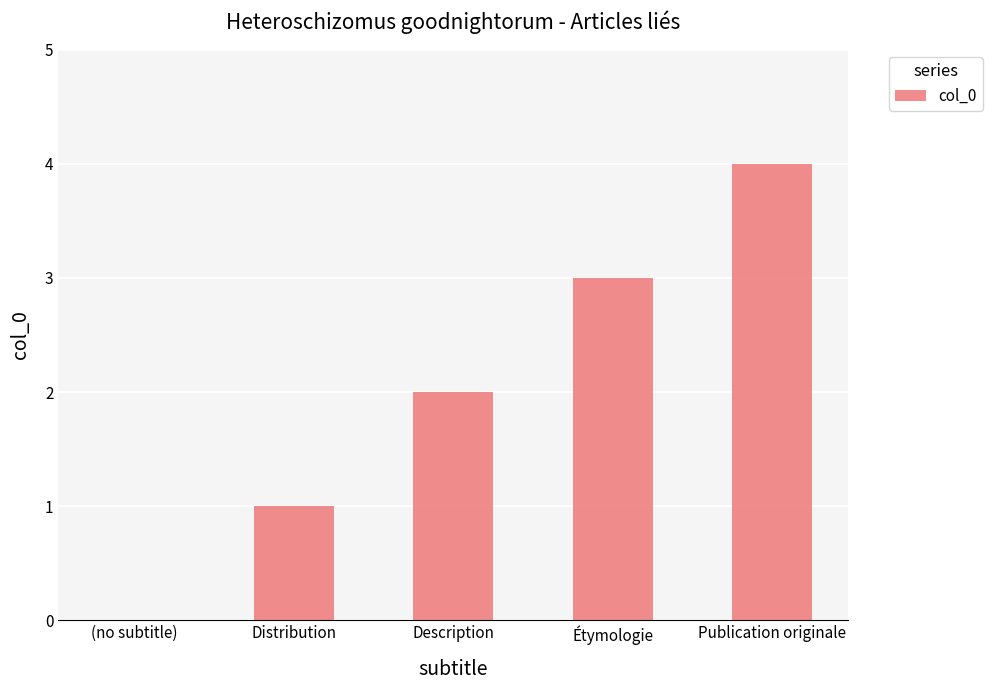

Reading right to left, transcribe all the data shown in this chart.

4	3	2	1	0